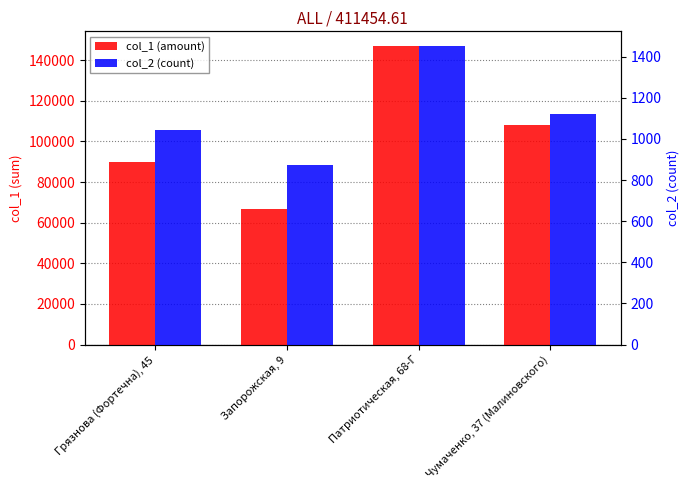

The value of col_2 at Чумаченко, 37 (Малиновского) is 1120.0. True or false?

True